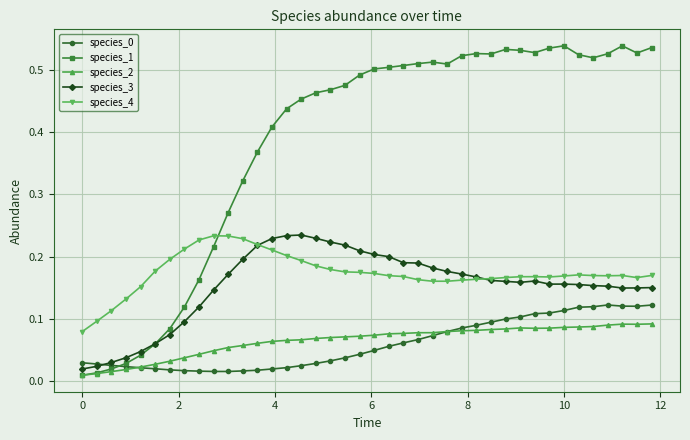

Which series has the largest range (max minus min)?

species_1